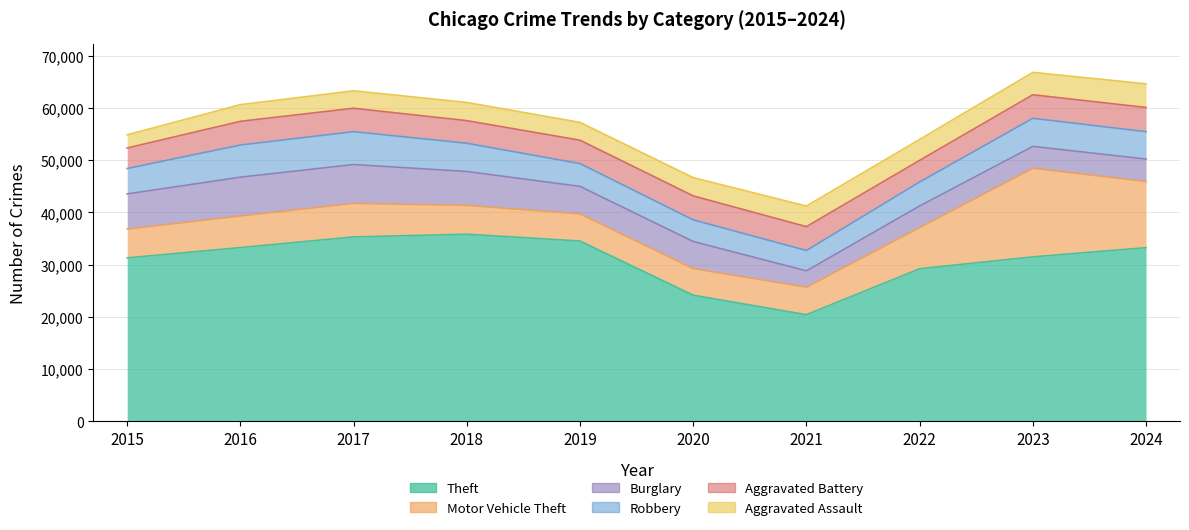

What is the greatest value displayed?

35841